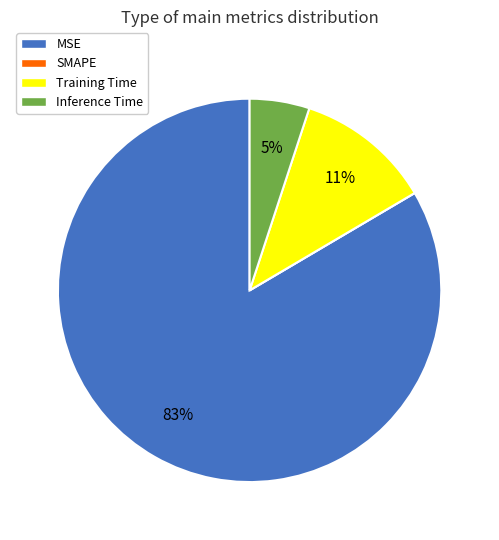

Is there any slice that represents more than half of the pie?

Yes